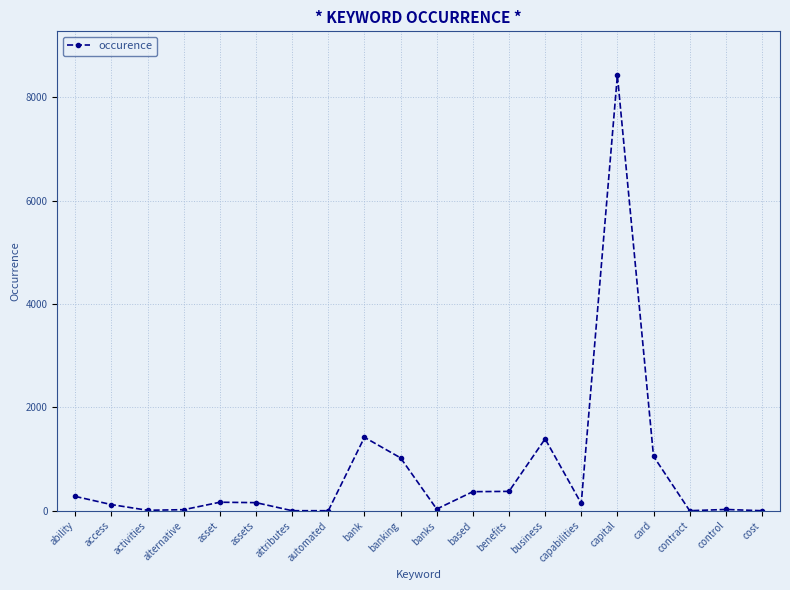

Where does the data first go above 156?

ability